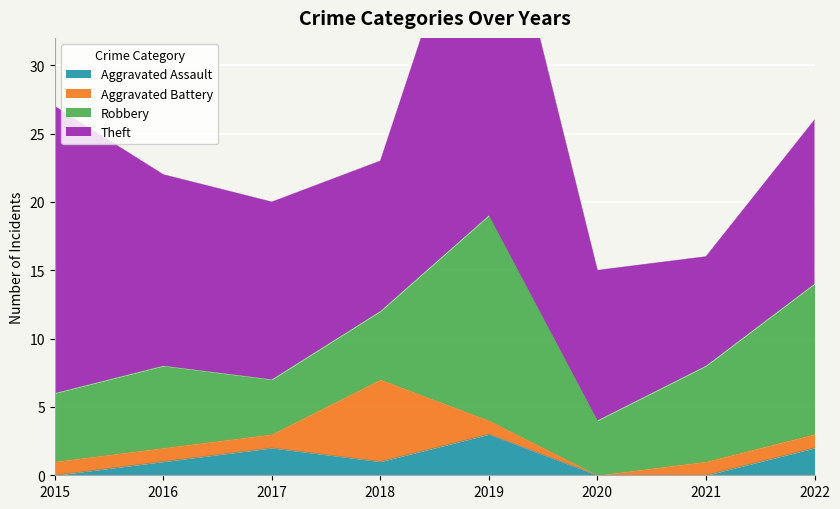

True or false: Theft and Robbery intersect in this chart.

False